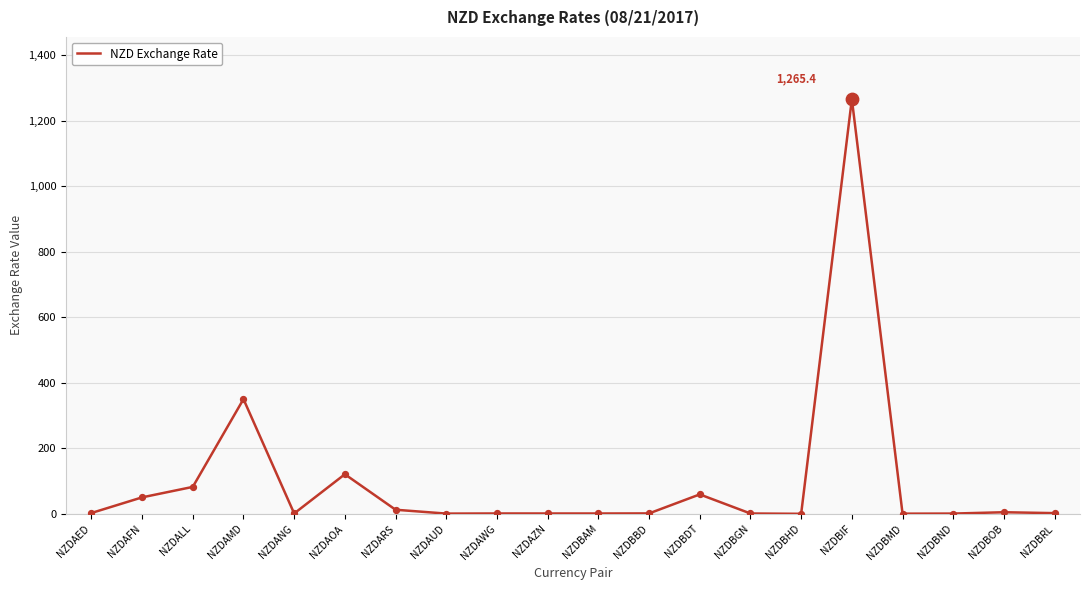

What is the change in value from NZDBAM to NZDBRL?

+1.1